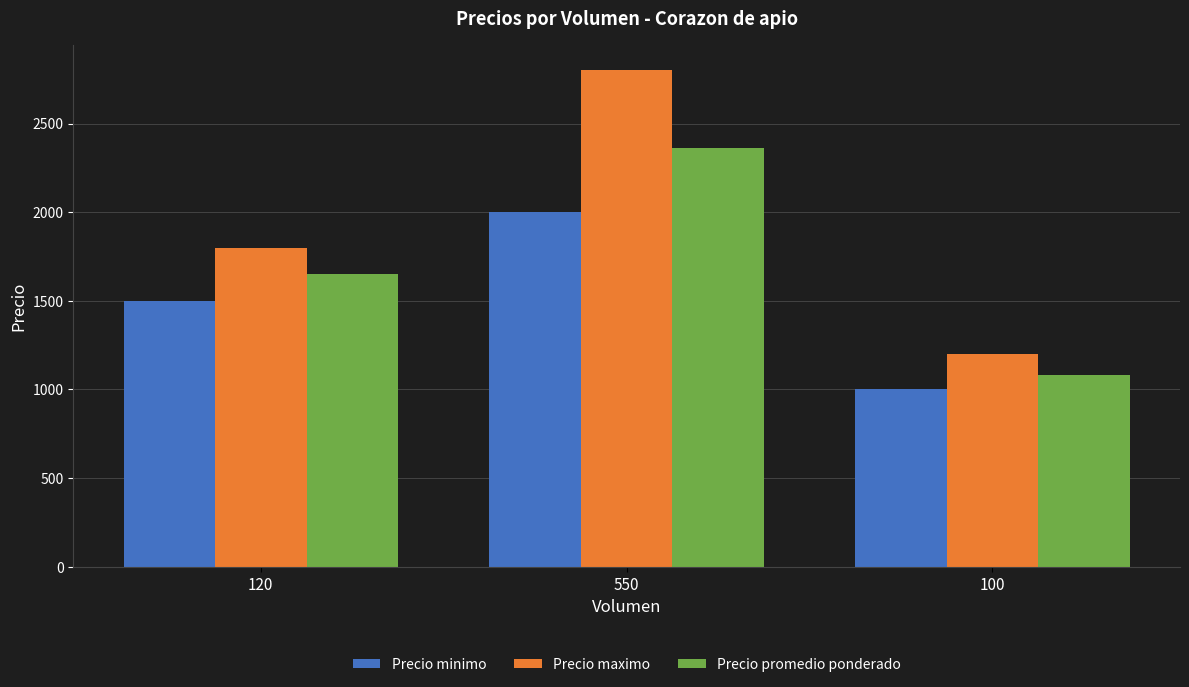

What is the difference between the maximum and minimum values in the Precio minimo series?

1000